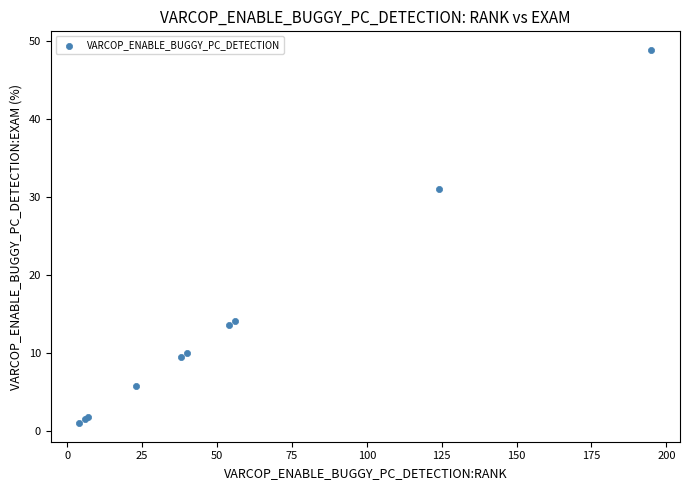

What Y value in the scatter plot is closest to 24?

31.1